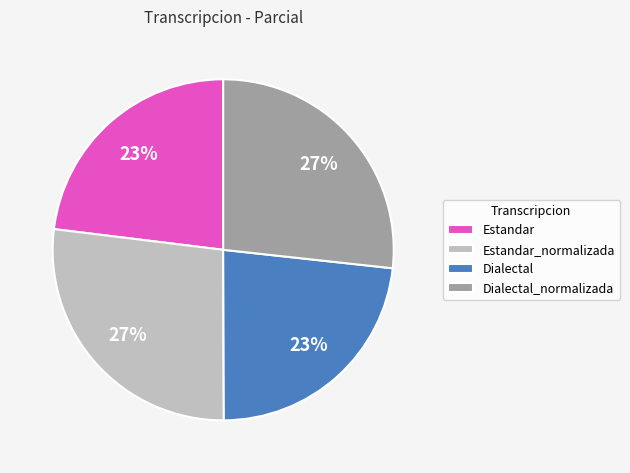

Is there any slice that represents more than half of the pie?

No